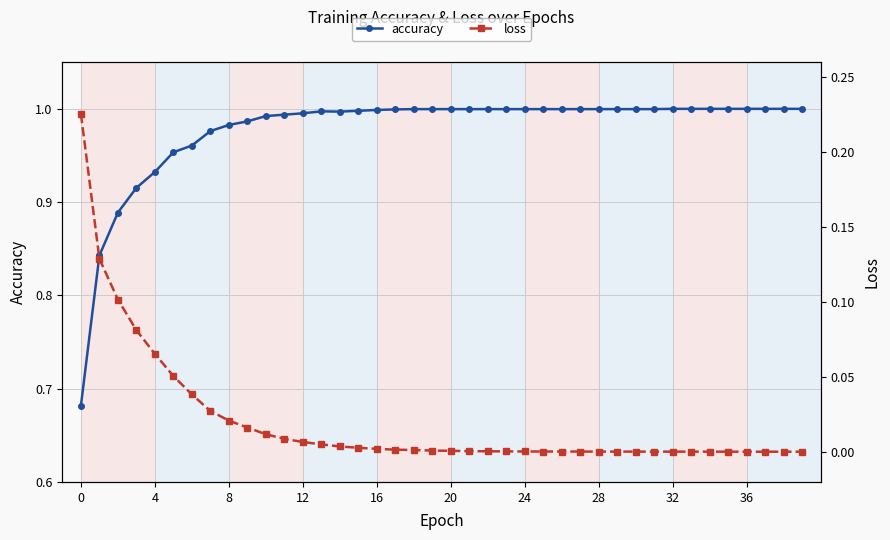

The value of loss at 10 is 0.0. True or false?

True